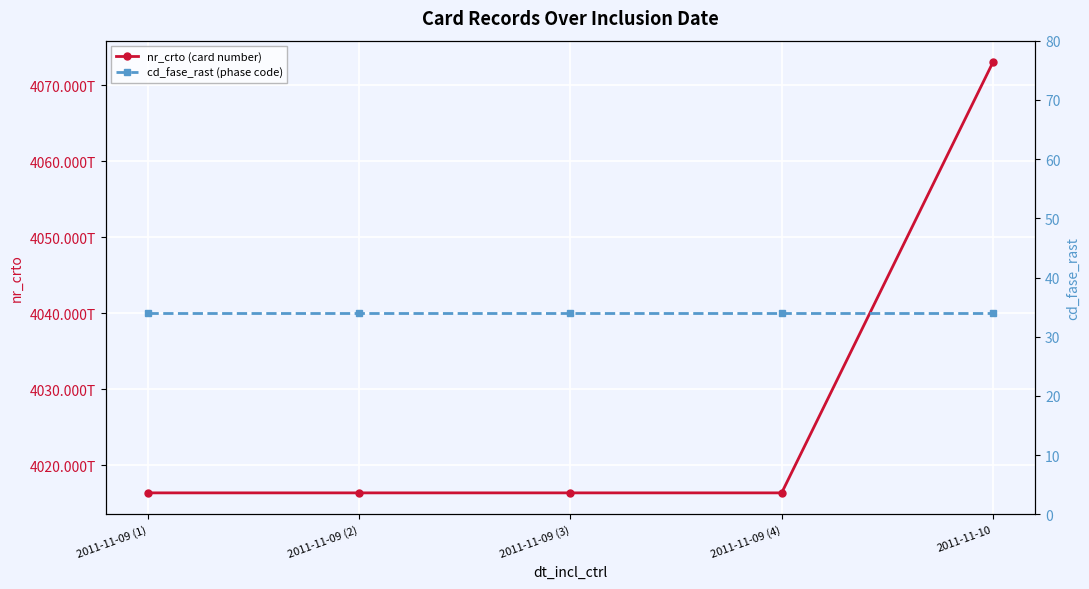

How many values in the nr_crto (card number) series are below 4016387490046310?

2